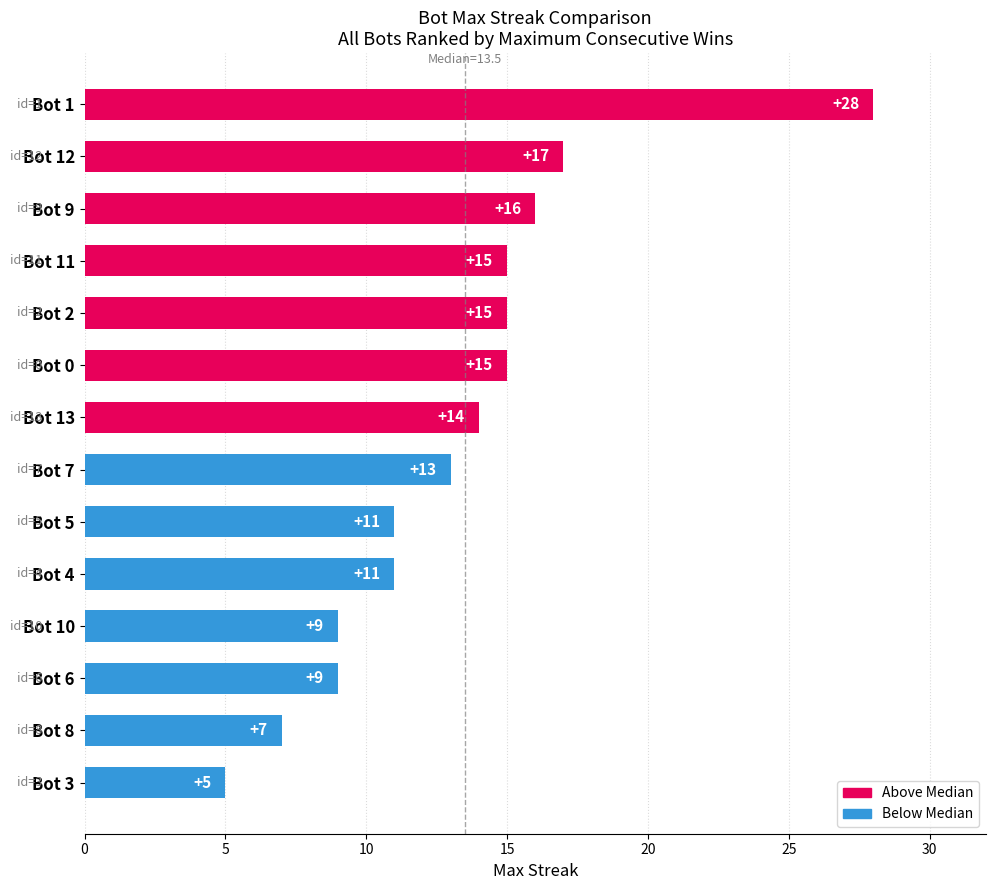

What position from the bottom is Bot 6?

3